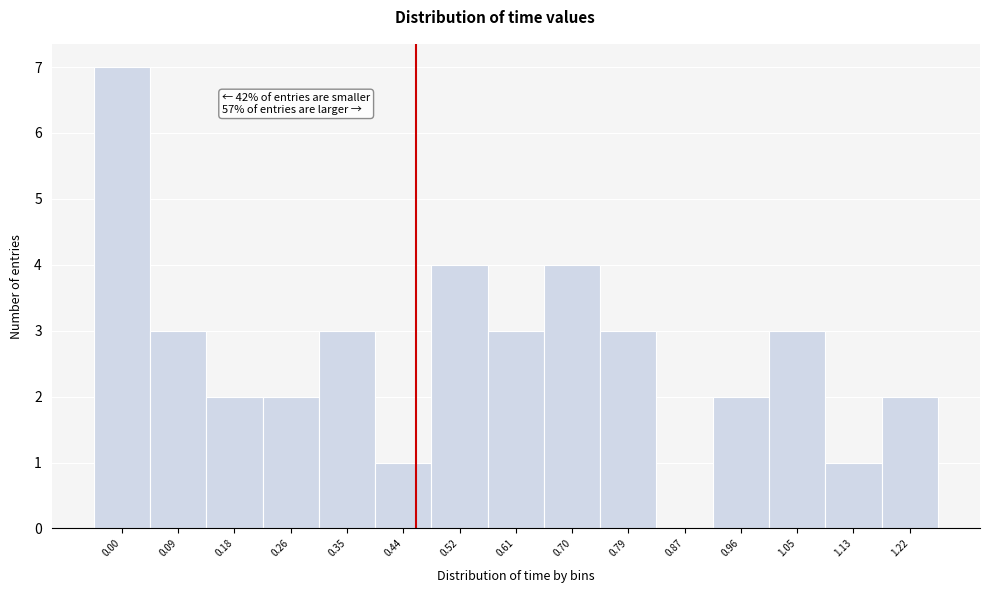

Reading left to right, extract all data points from this chart.

0.00=7	0.09=3	0.18=2	0.26=2	0.35=3	0.44=1	0.52=4	0.61=3	0.70=4	0.79=3	0.87=0	0.96=2	1.05=3	1.13=1	1.22=2